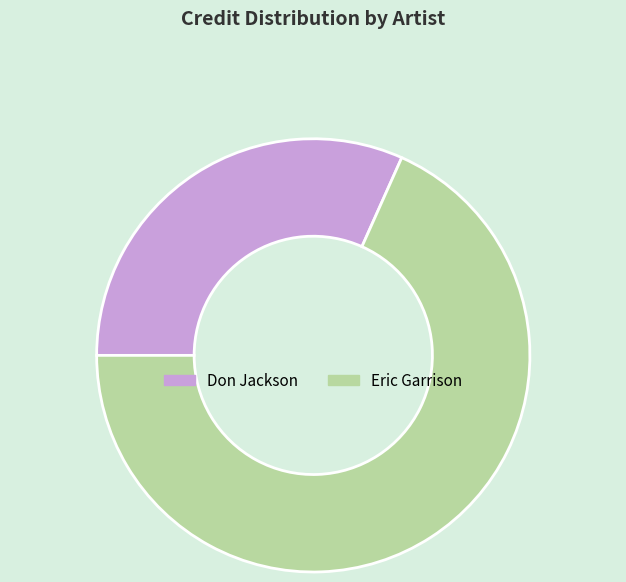

What is the ratio of the value at Eric Garrison to the value at Don Jackson?

2.2